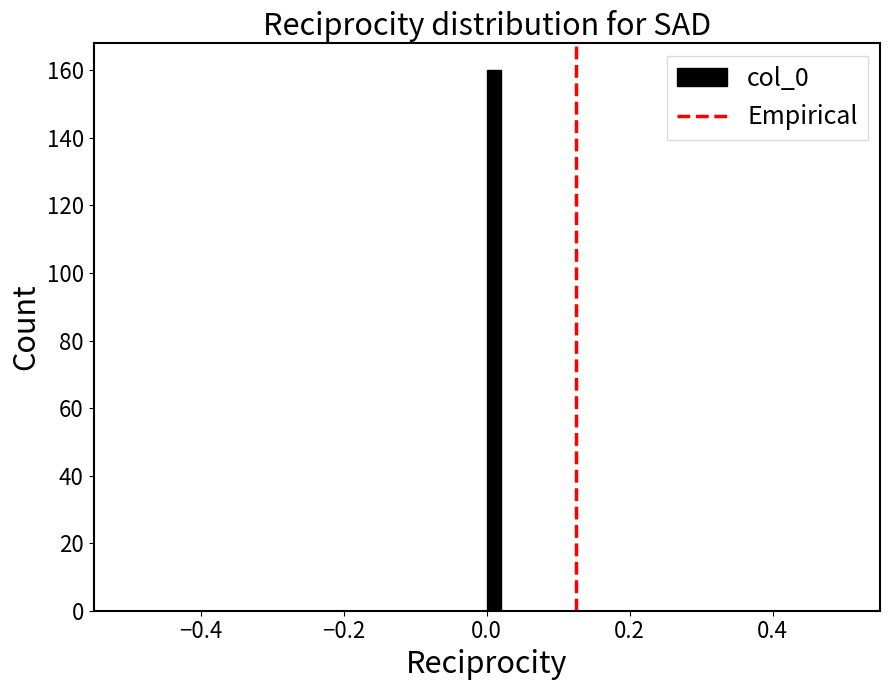

Around what value on the x-axis is the tallest bar? Give the approximate position of its centre, as read against the axis.

0.02